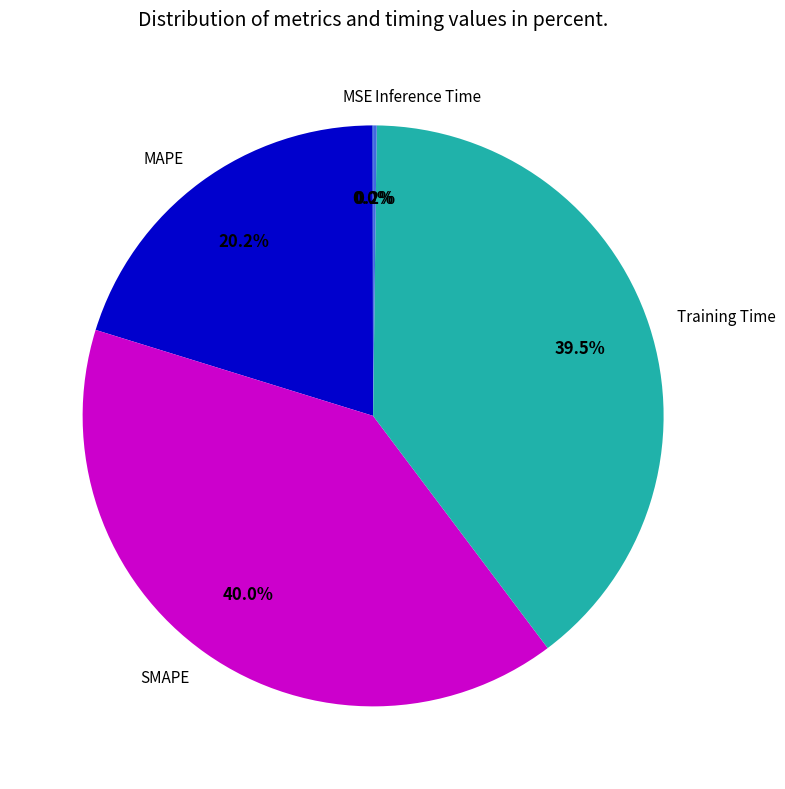

To the nearest percent, what is the average slice percentage?

20%